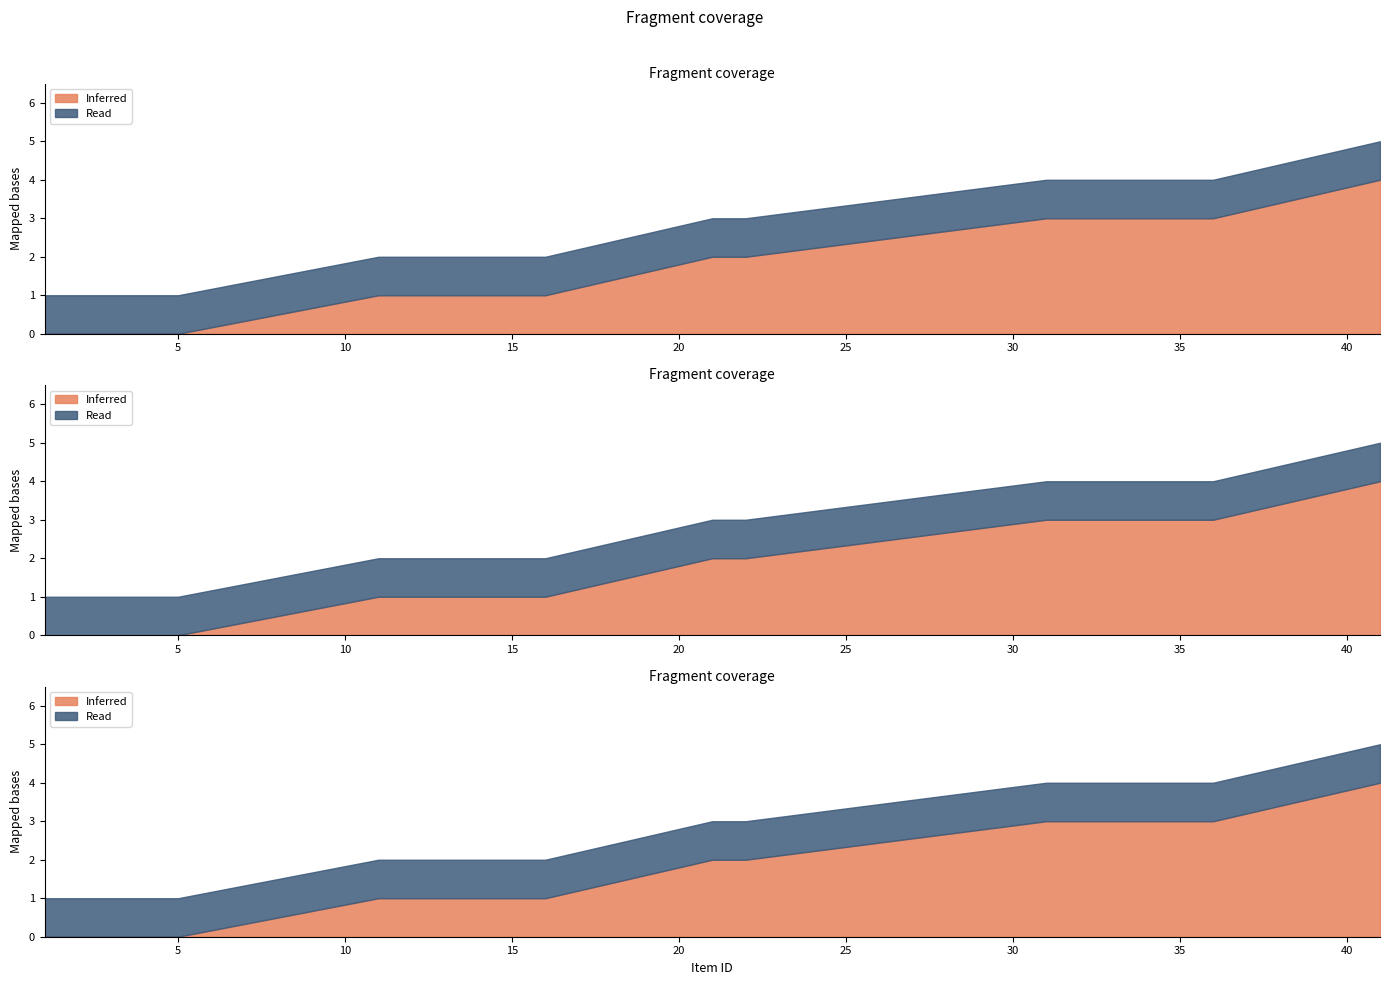

What is the maximum value shown in the chart?

4